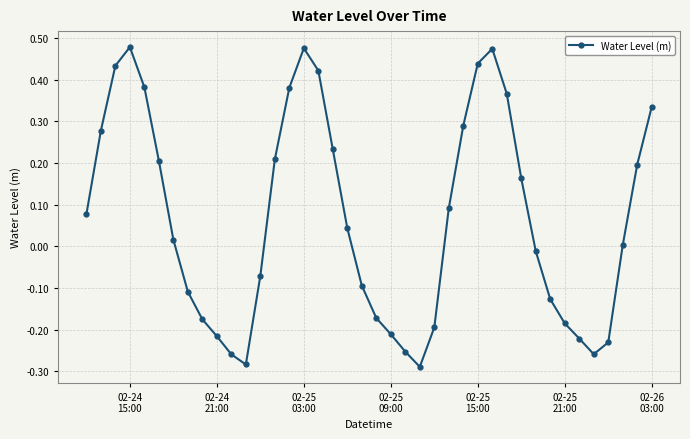

How many interior local valleys (lower than both neighbors) does the data have?

3